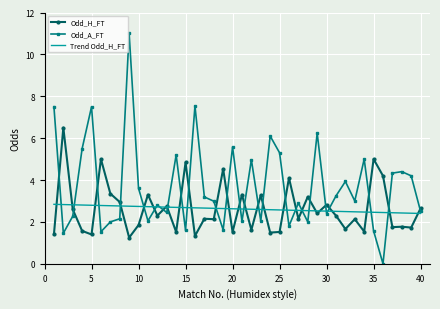

What is the highest value of the Odd_A_FT series?

11.0